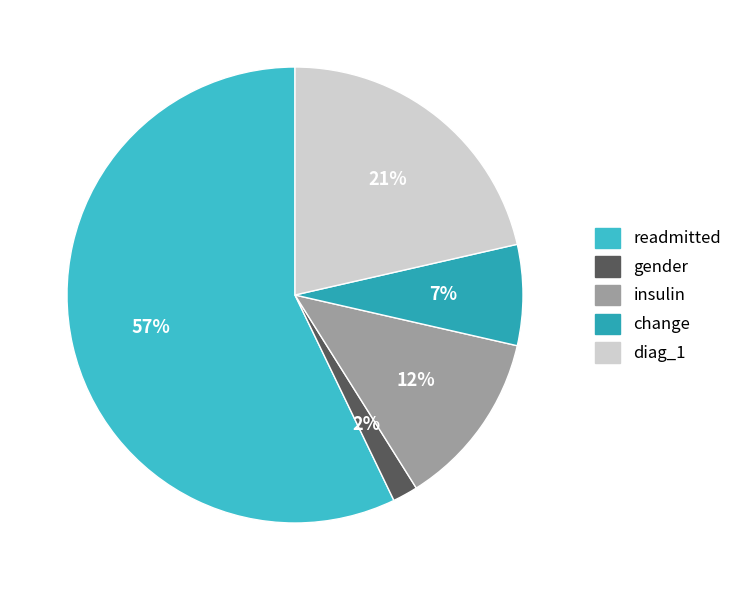

Is there a majority slice in this chart?

Yes